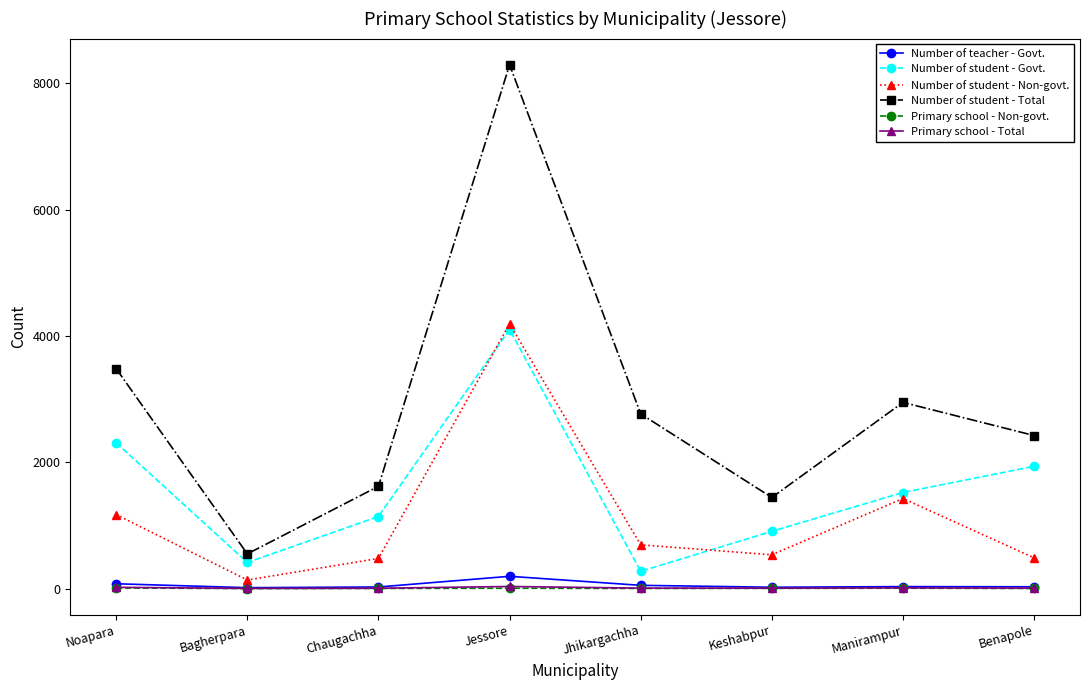

What is the label of the 1st point from the right?

Benapole